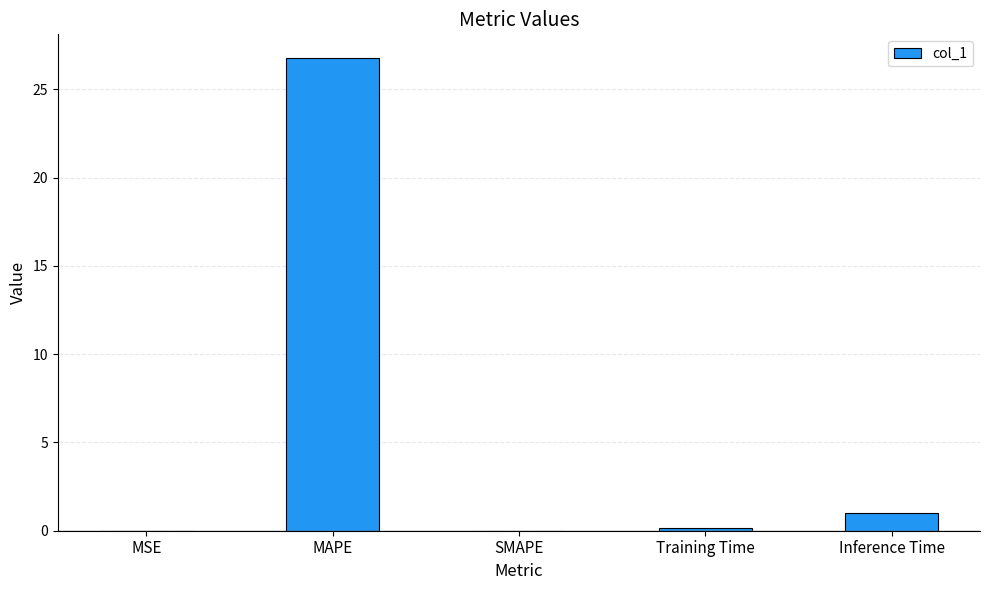

How many categories are shown in the chart?

5